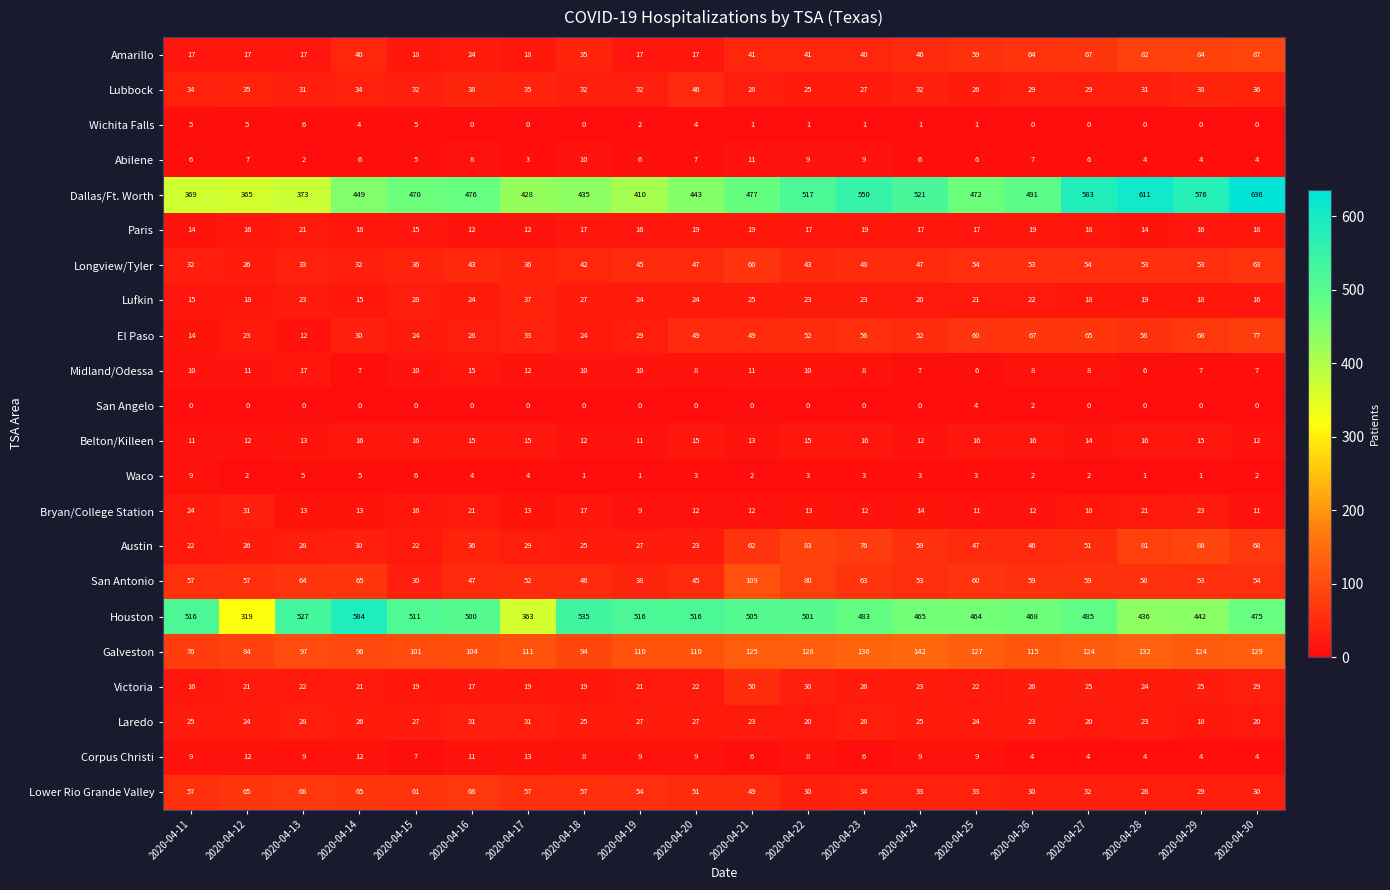

What is the difference between the maximum and minimum values in the Midland/Odessa series?

11